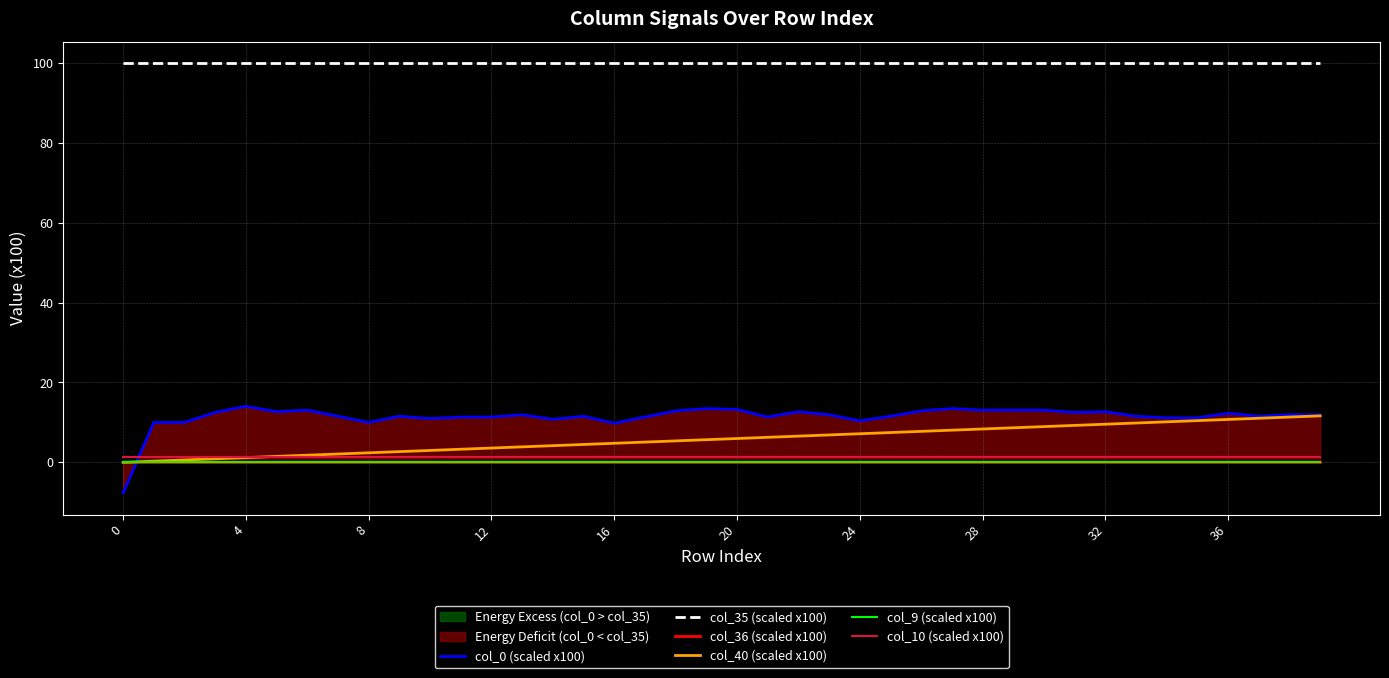

What is the difference between the highest and lowest values at 18?

100.0